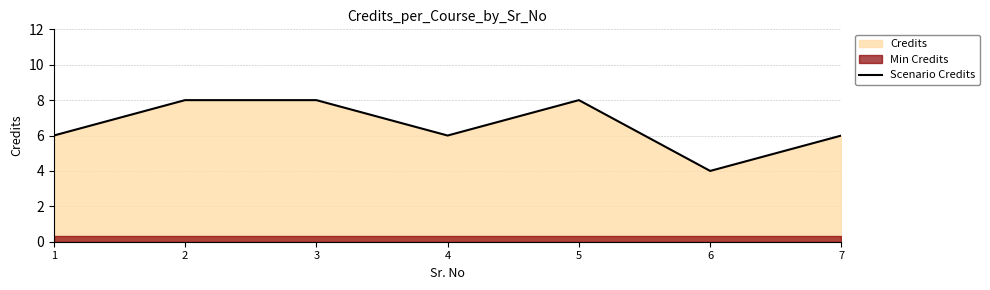

The chart shows a value of 3 at 6. True or false?

False